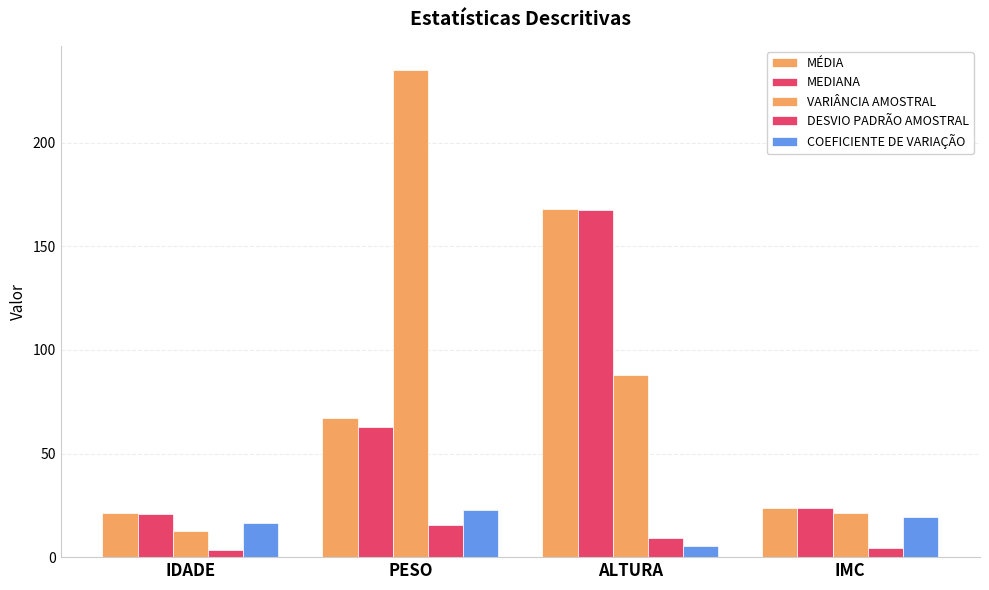

What is the minimum value shown in the chart?

3.5